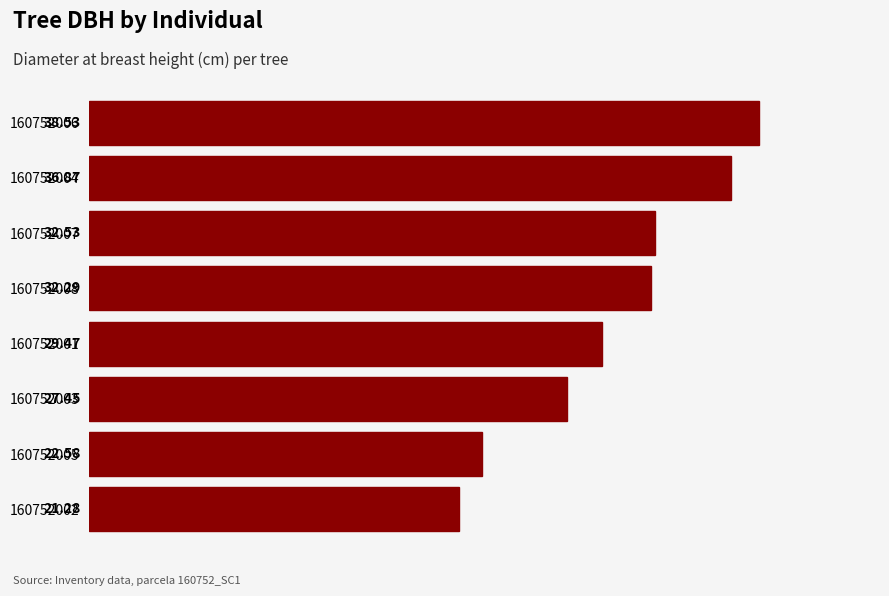

Approximately how many times larger is the value at 160752008 compared to 160752004?

0.9